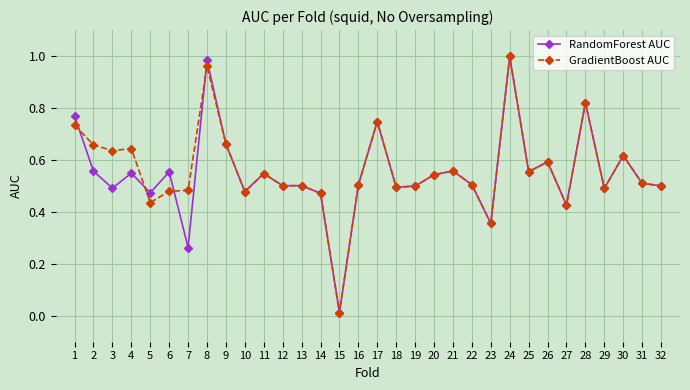

Which label corresponds to the smallest value in the chart?

15